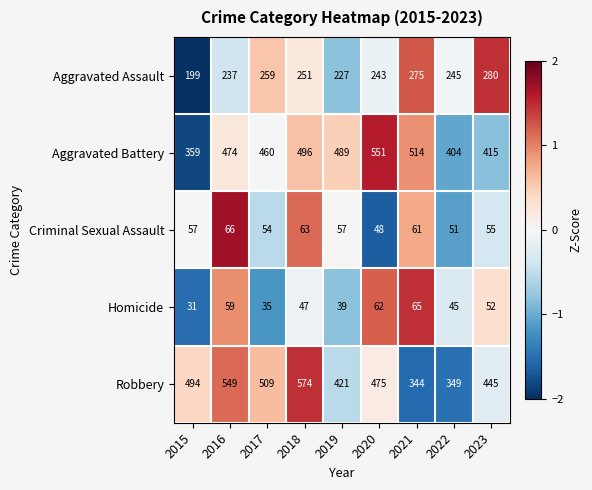

What is the total value across all series at 2022?

1094